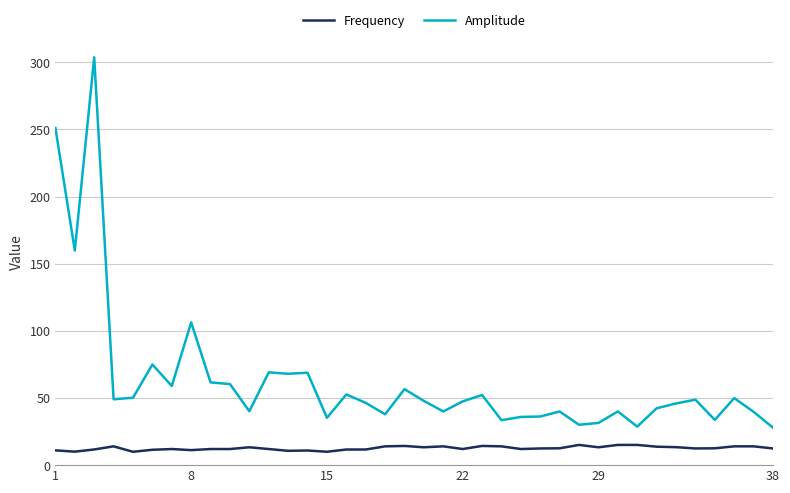

List the series in order of their peak value, highest first.

Amplitude, Frequency